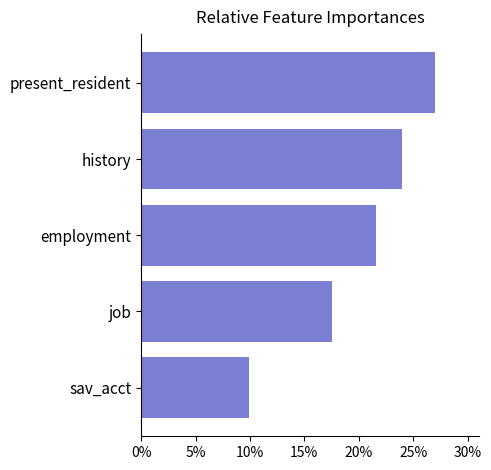

What is the greatest value displayed?

0.3